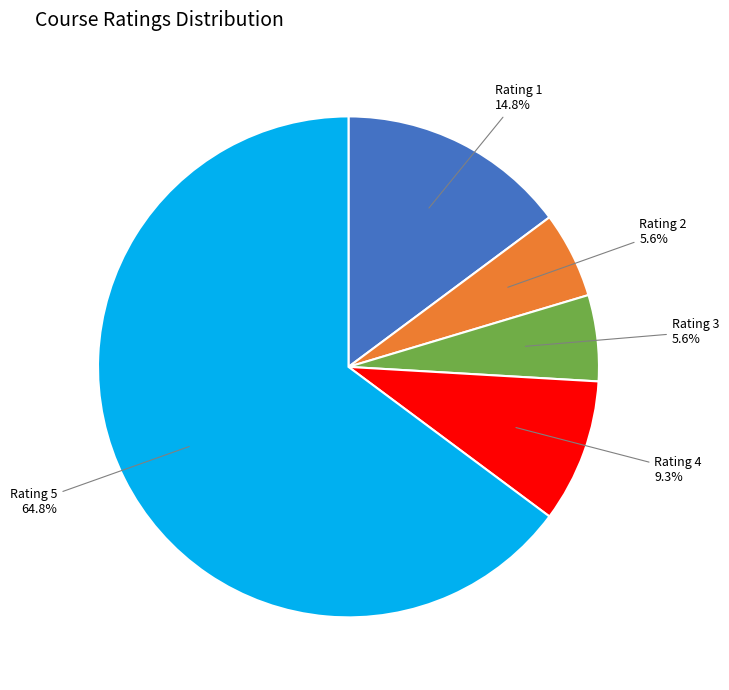

Is there any slice that represents more than half of the pie?

Yes